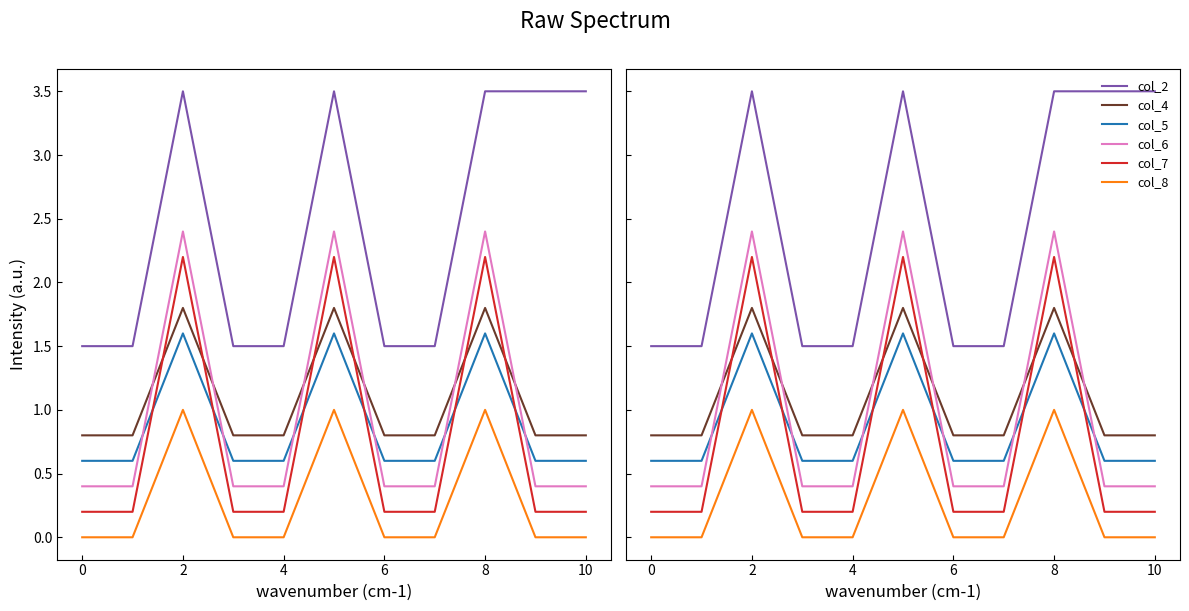

Which series has the largest total across all categories?

col_2